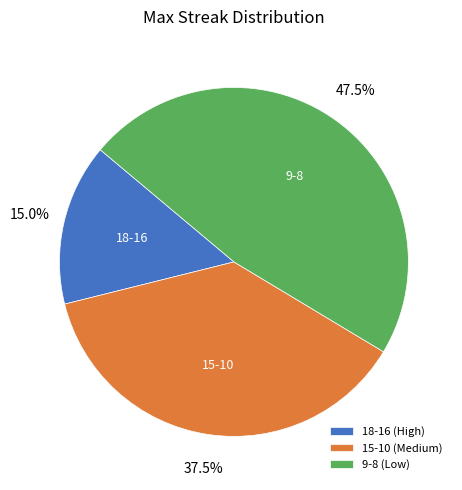

Combined, do 9-8 (Low) and 18-16 (High) account for over 50%?

Yes